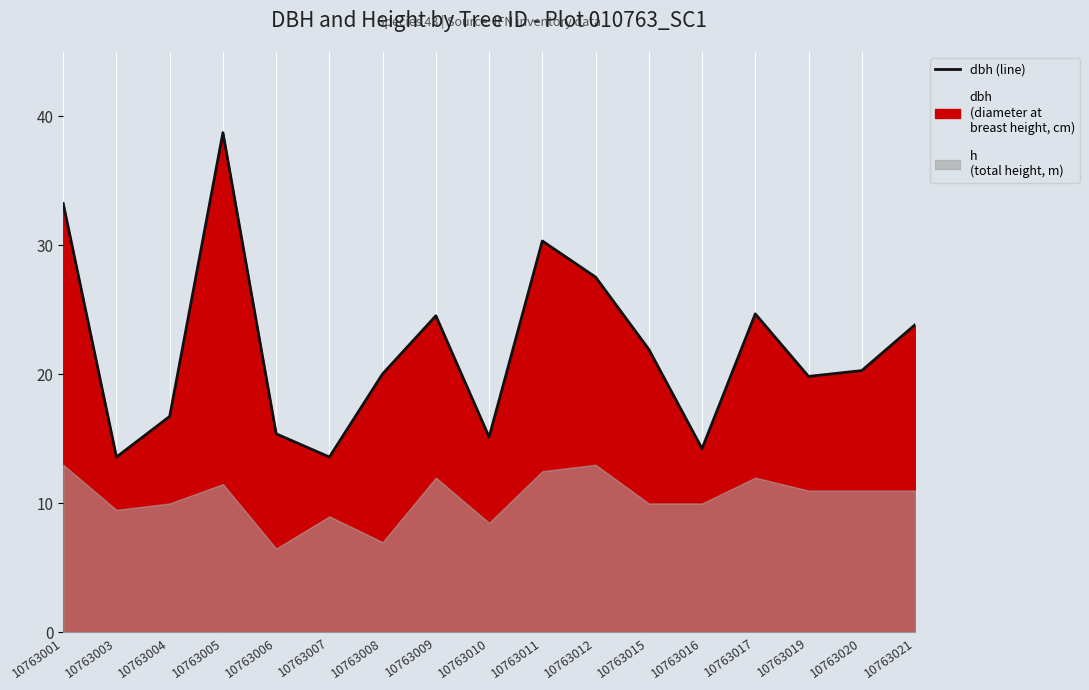

Reading left to right, transcribe all the data shown in this chart.

33.2	13.6	16.8	38.8	15.4	13.6	20.1	24.6	15.2	30.4	27.6	21.9	14.2	24.7	19.9	20.3	23.9